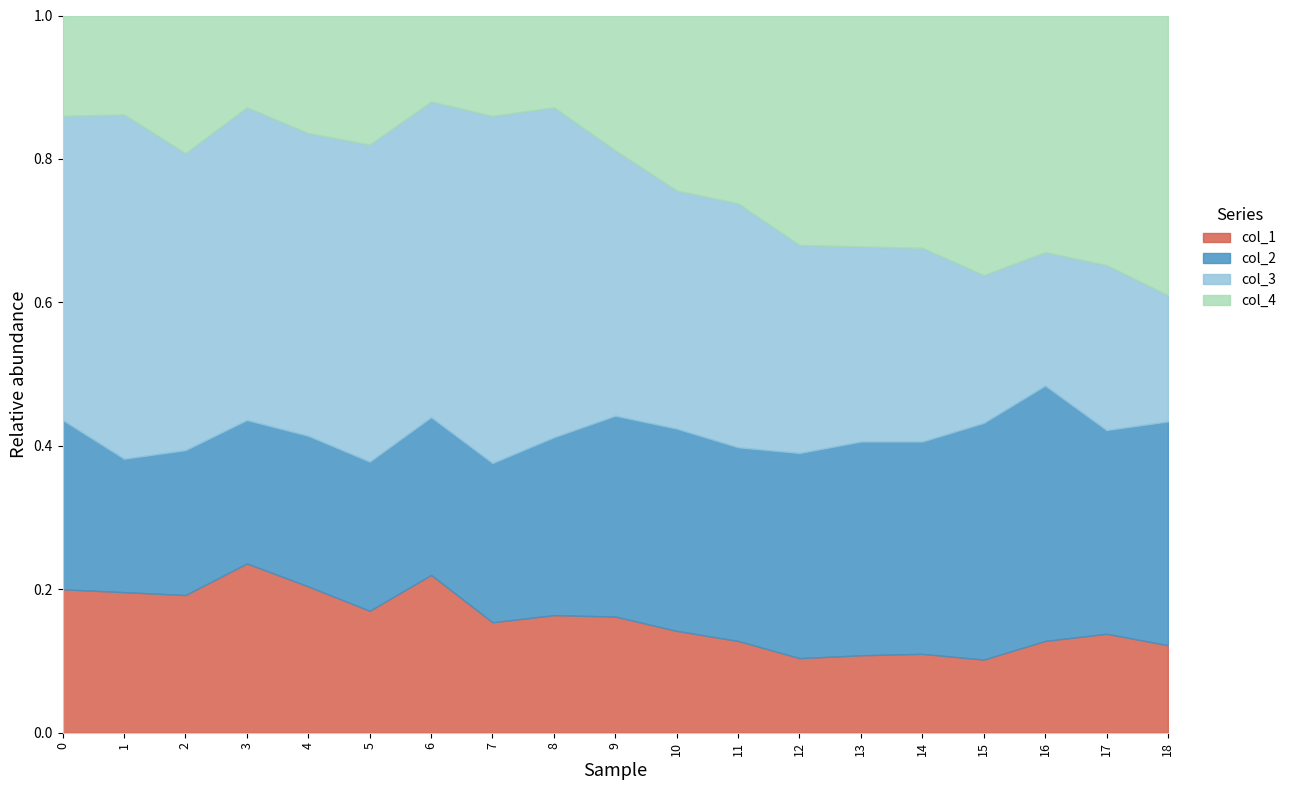

True or false: col_1 has a value of 0.2 at 13.

False